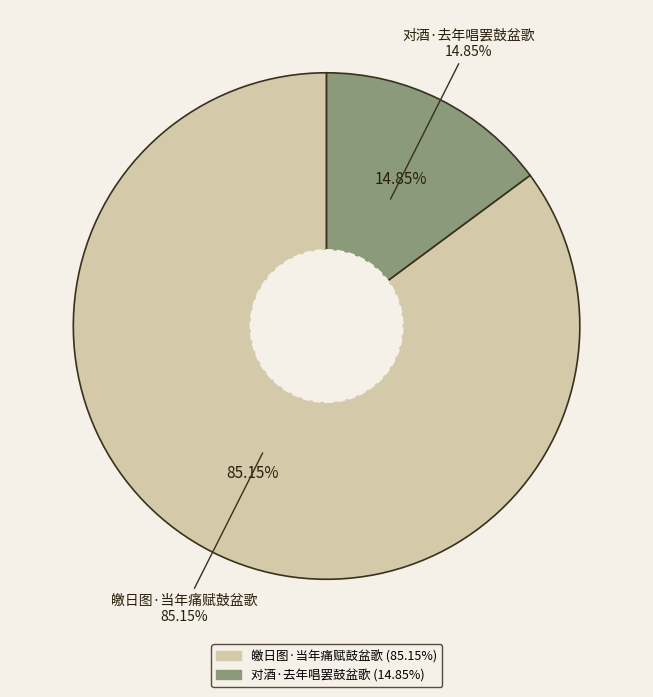

Is the sum of 对酒·去年唱罢鼓盆歌 and 皦日图·当年痛赋鼓盆歌 greater than half?

Yes